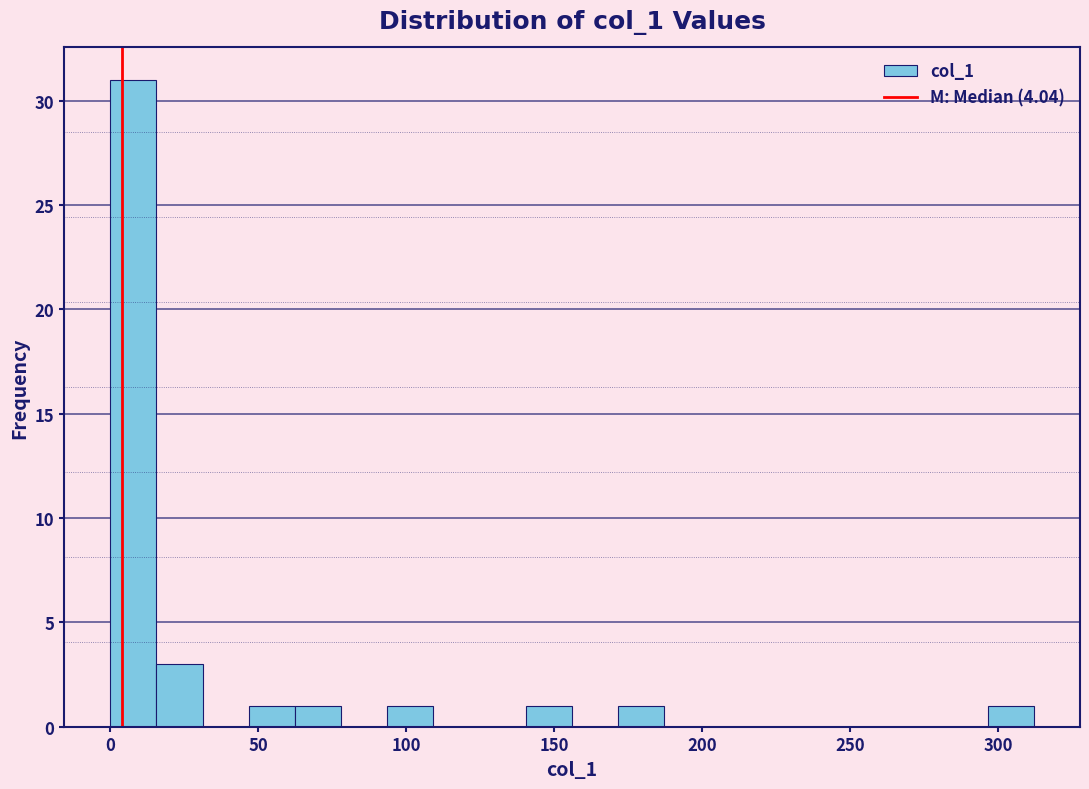

Around what value on the x-axis is the tallest bar? Give the approximate position of its centre, as read against the axis.

10